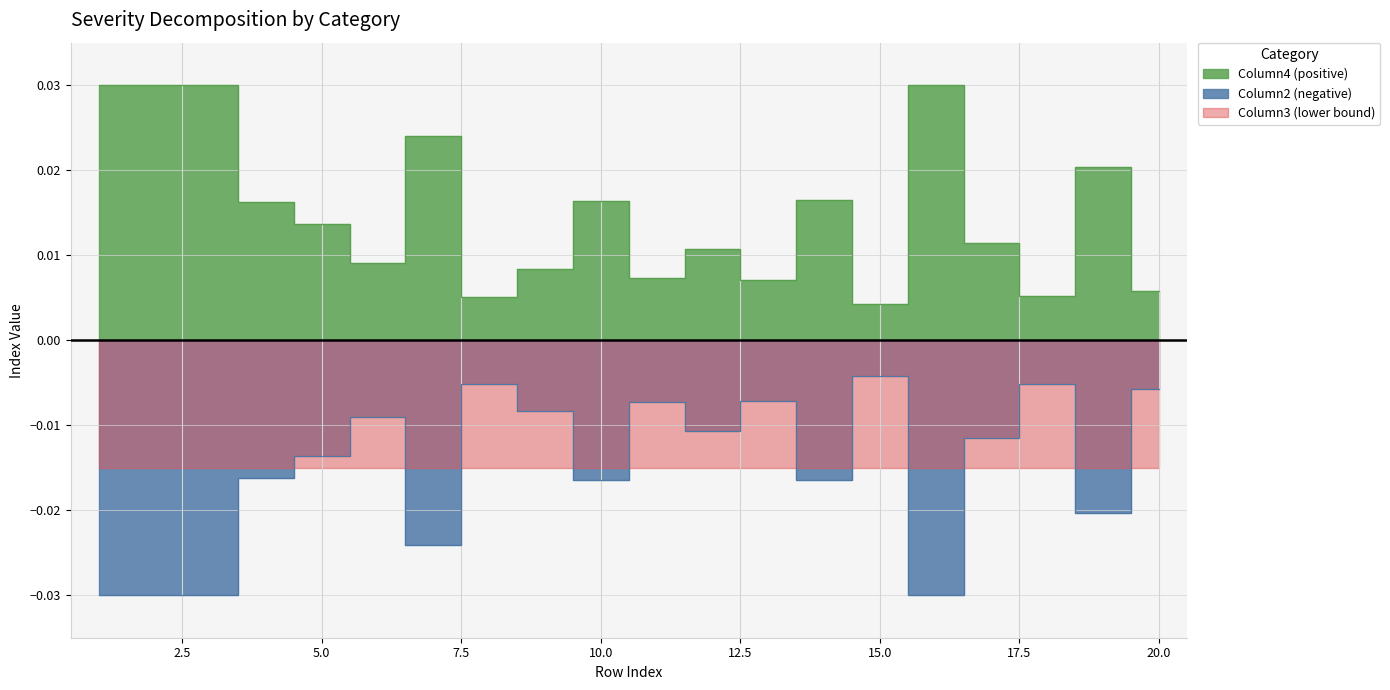

How many interior local valleys does the Column4 series have?

6